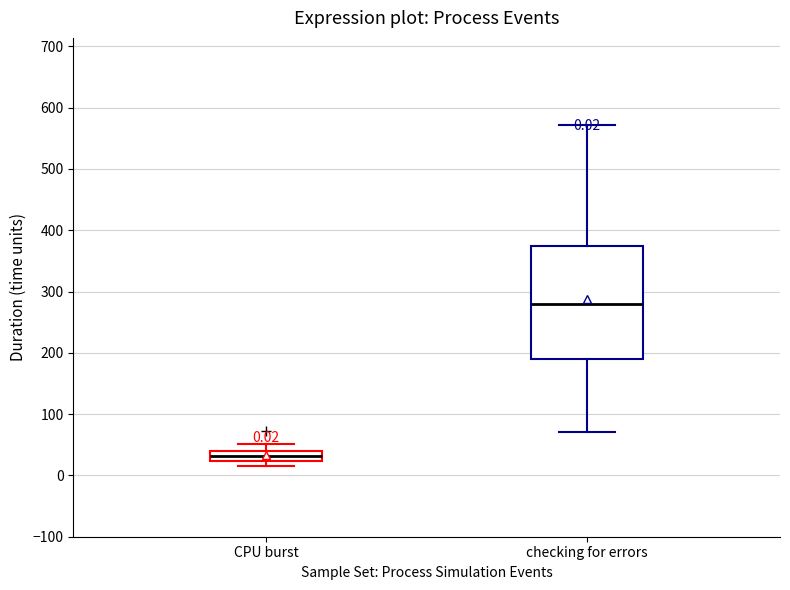

Comparing the boxes themselves (not the whiskers), which one is the tallest?

checking for errors